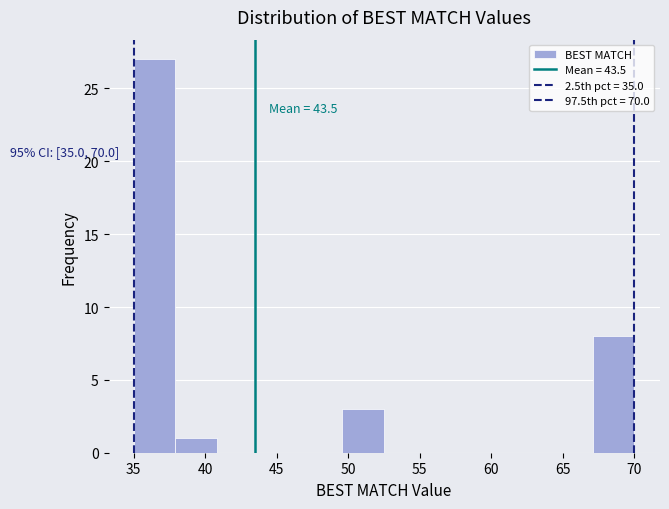

Over which range of the x-axis is the bar tallest?

35.0 to 38.0